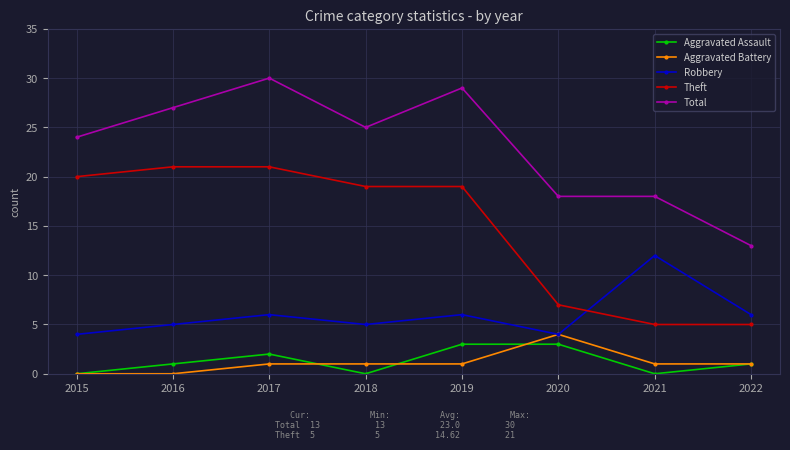

Which series has the largest total across all categories?

Total